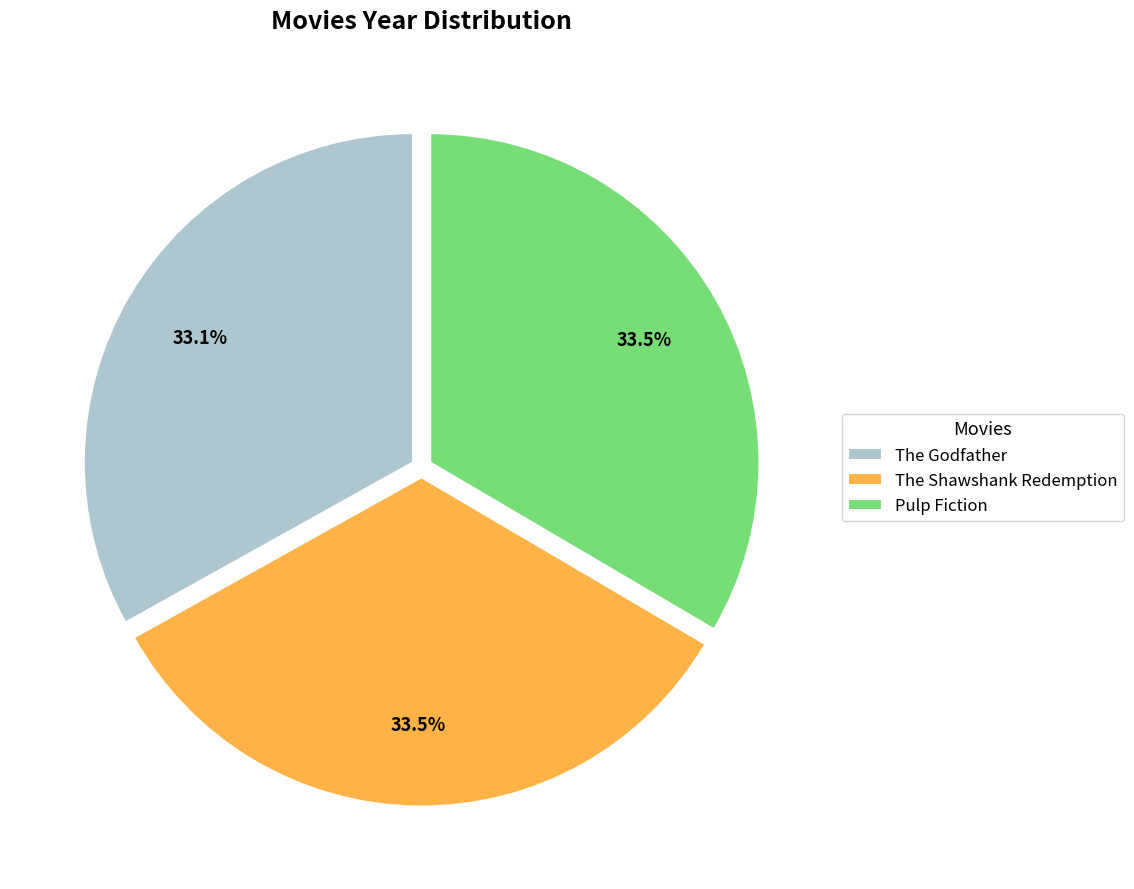

Approximately how many times larger is the value at Pulp Fiction compared to The Godfather?

1.0